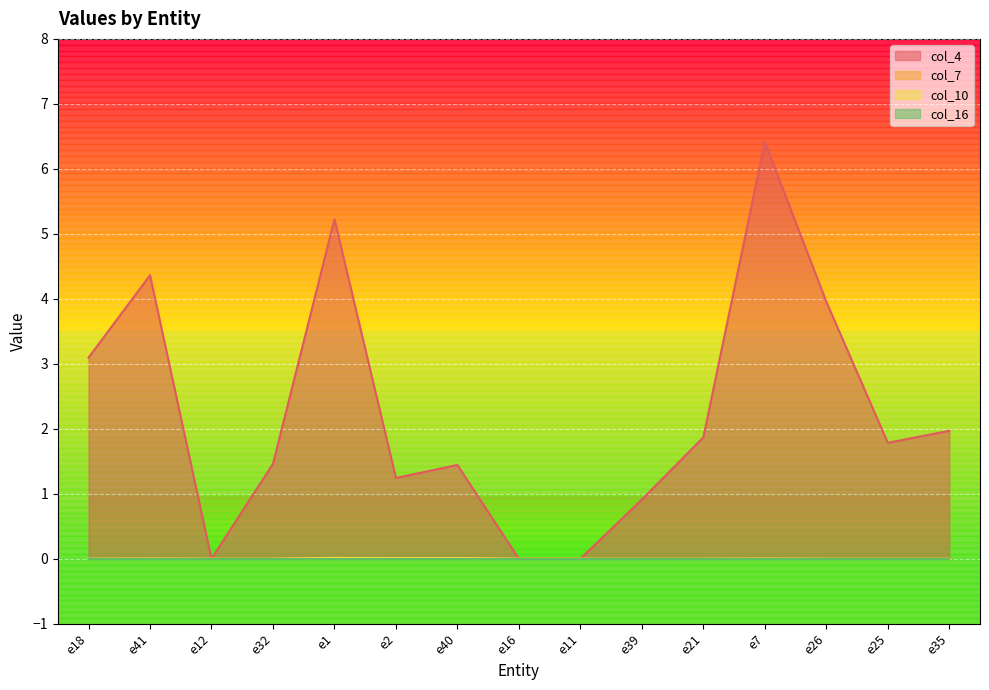

Which category has the lowest value in the col_7 series?

e18